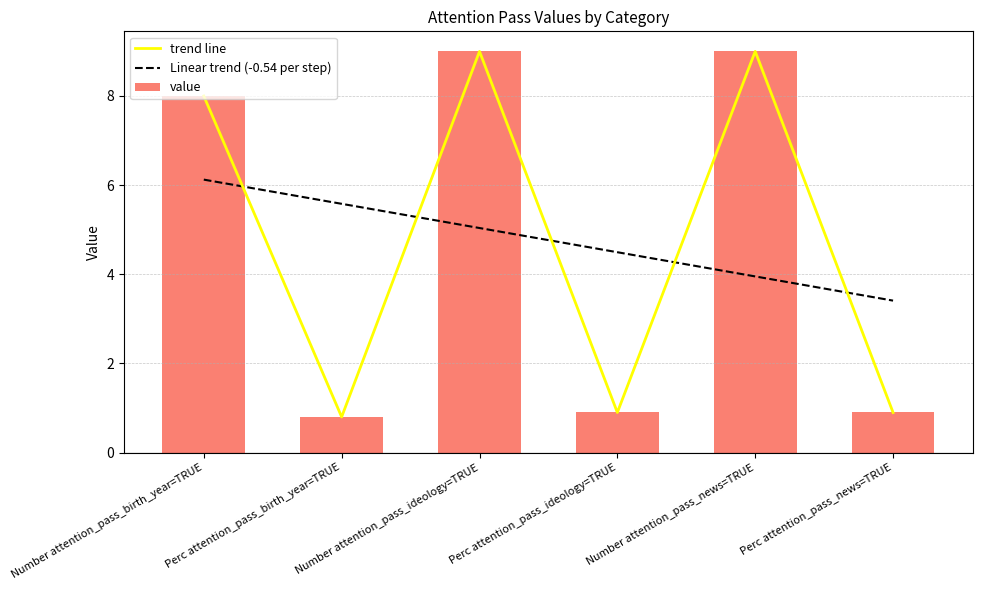

True or false: trend line has a value of 14.2 at Number attention_pass_ideology=TRUE.

False